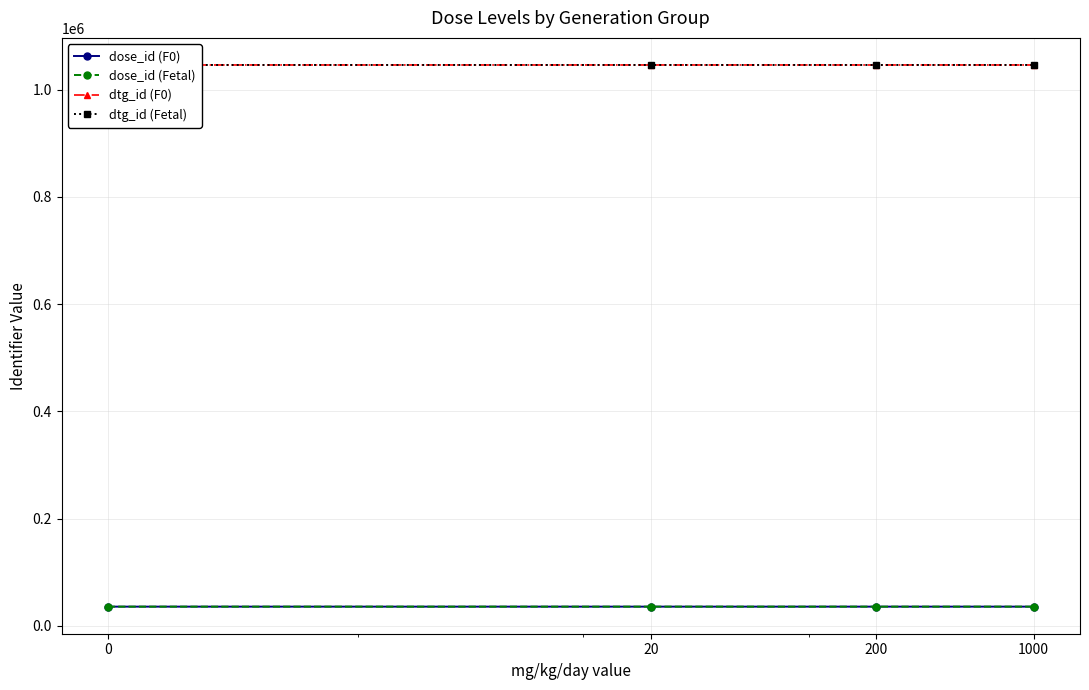

Which has a higher value, 20 or 1000?

1000